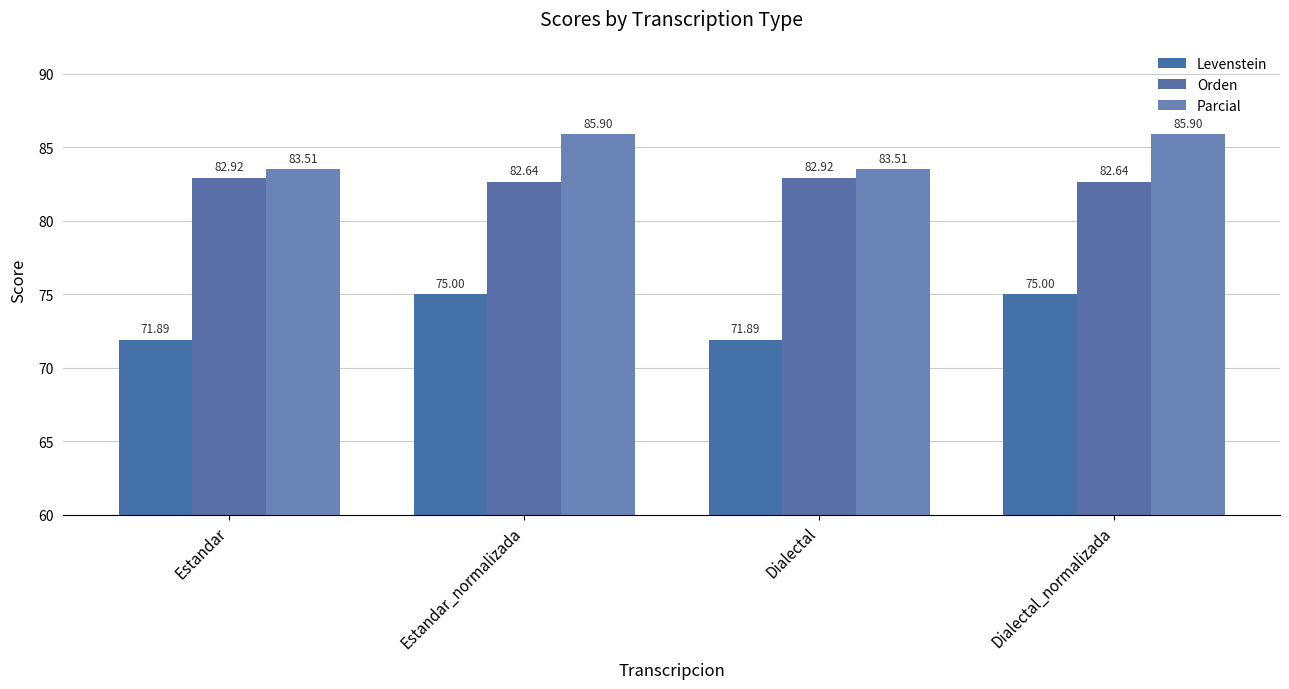

Count the Levenstein values in the range 71 to 75.

4